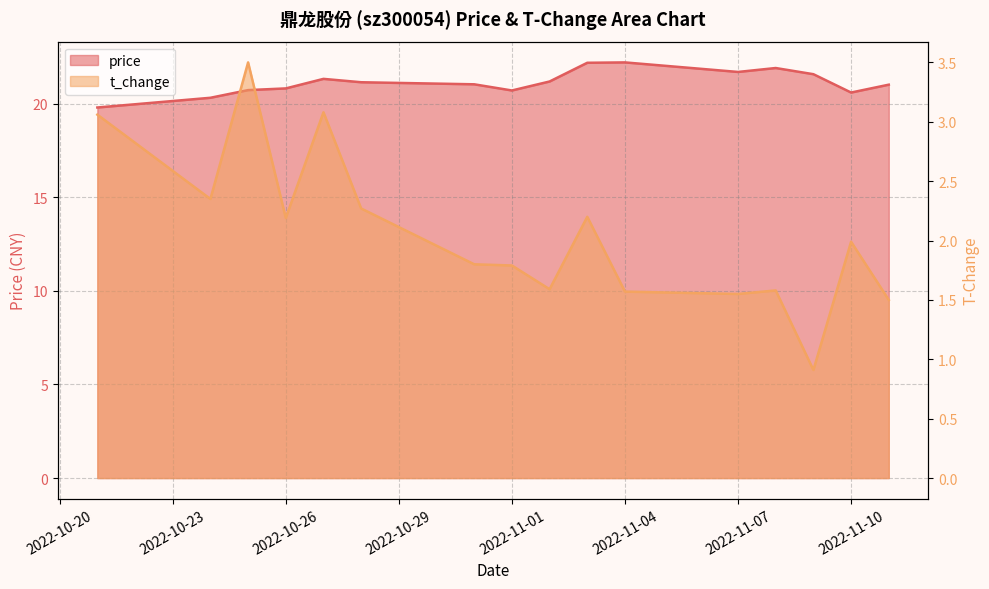

How many data points does each series have?

16